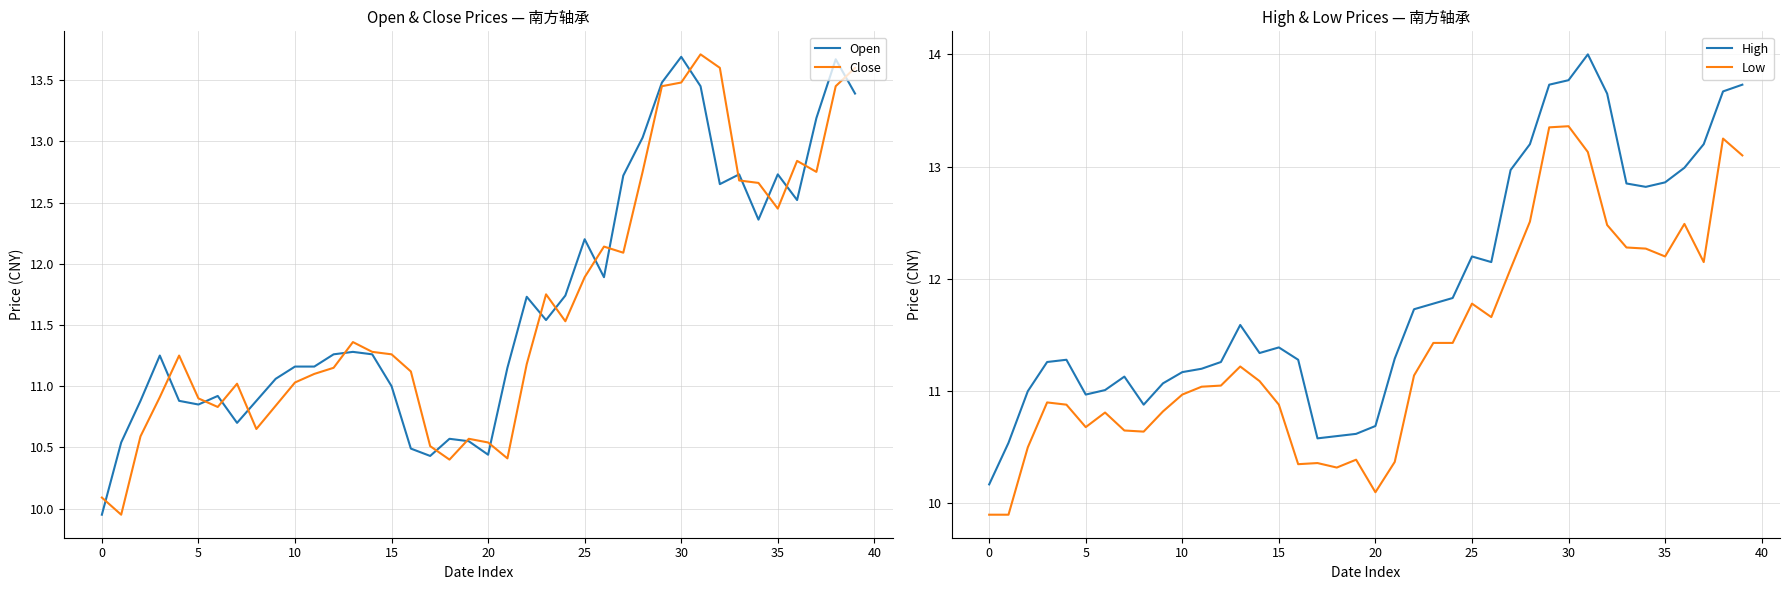

How many values in the High series are below 11?

8